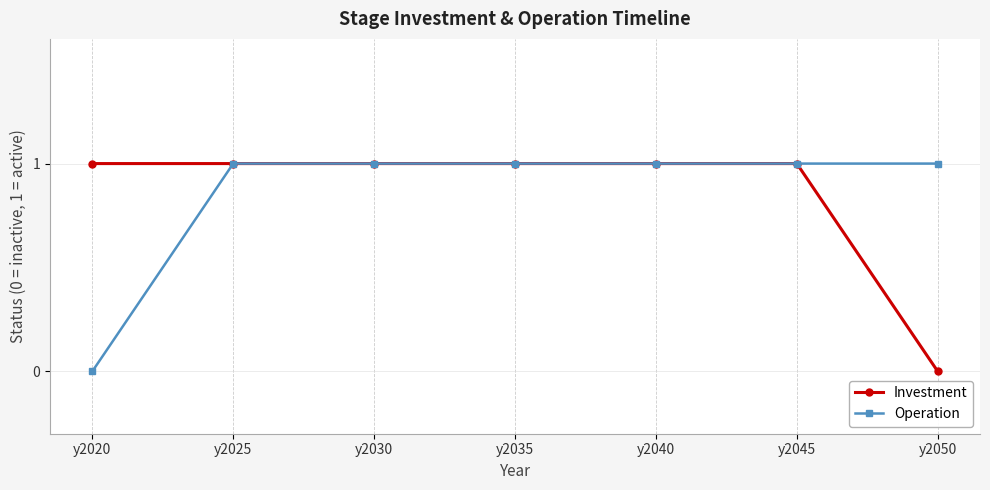

Reading left to right, extract all data points from this chart.

Investment: 1	1	1	1	1	1	0
Operation: 0	1	1	1	1	1	1